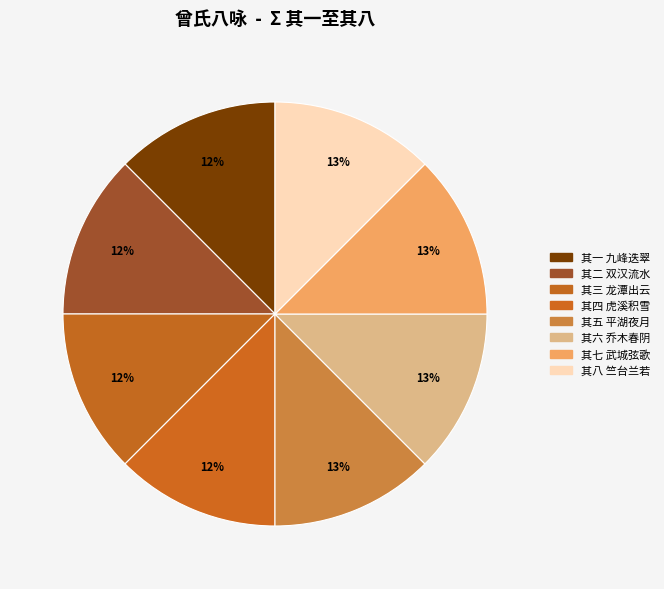

How many slices are in this pie chart?

8